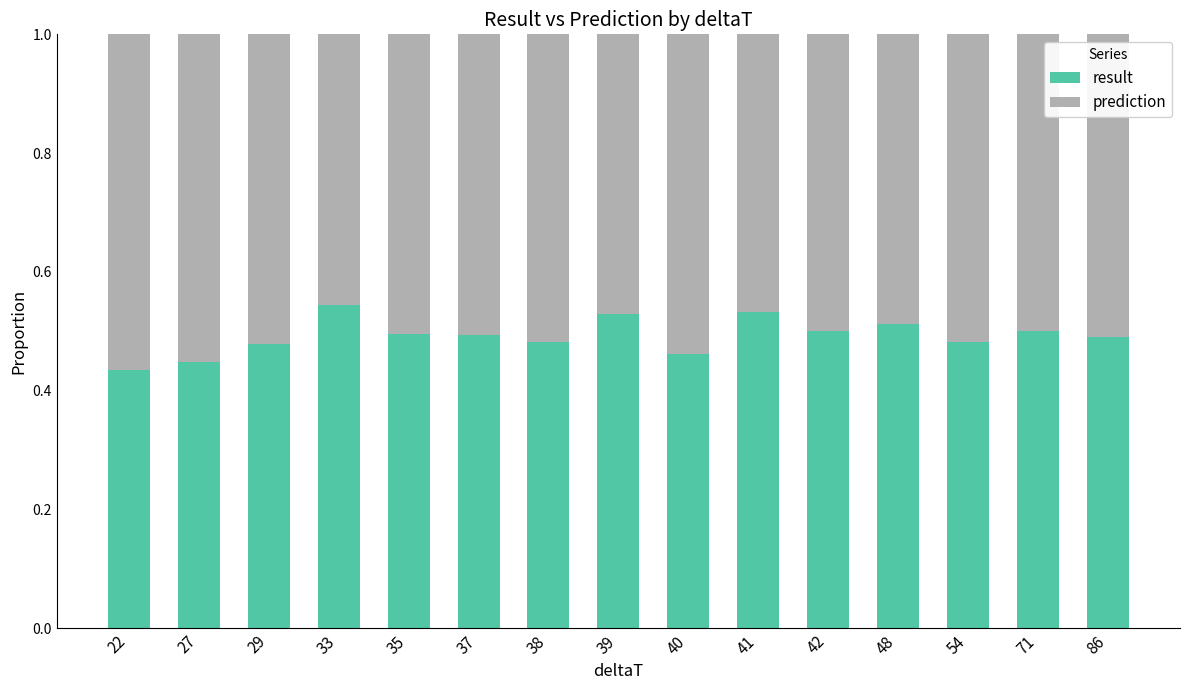

The result series shows 0.1 at 48. True or false?

False